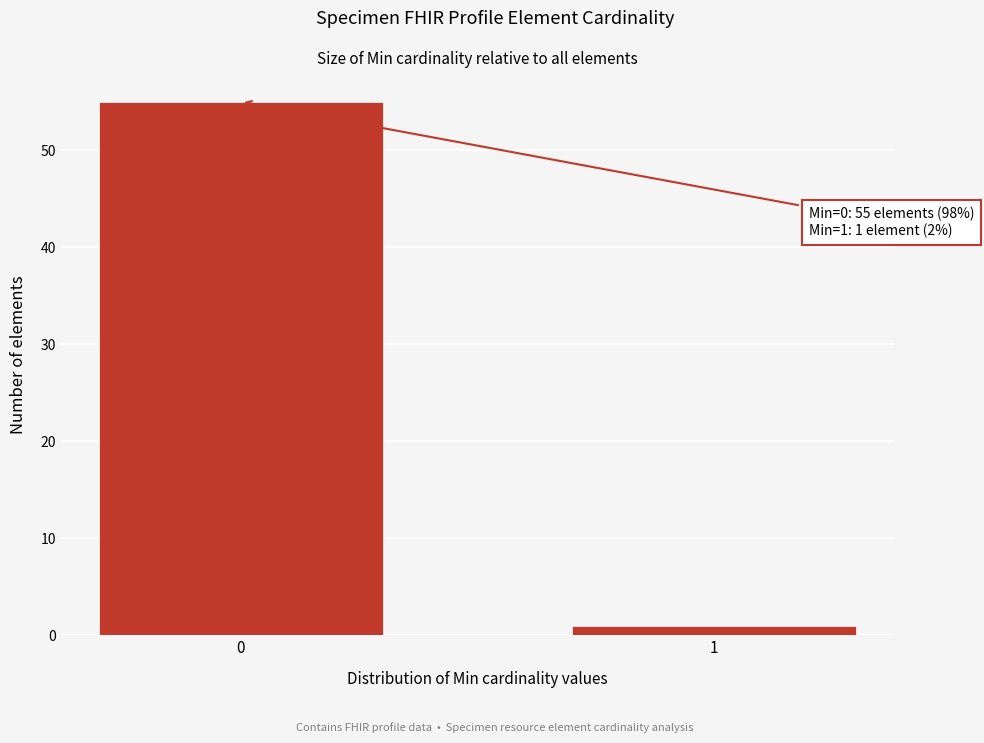

Reading left to right, list all the values displayed in this chart.

55	1